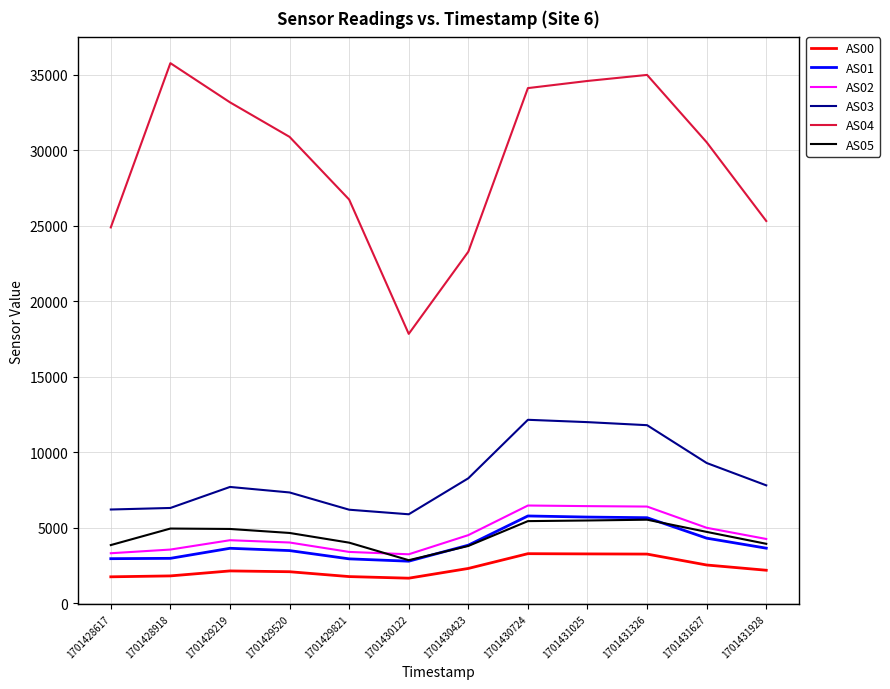

Which series has the widest spread of values?

AS04